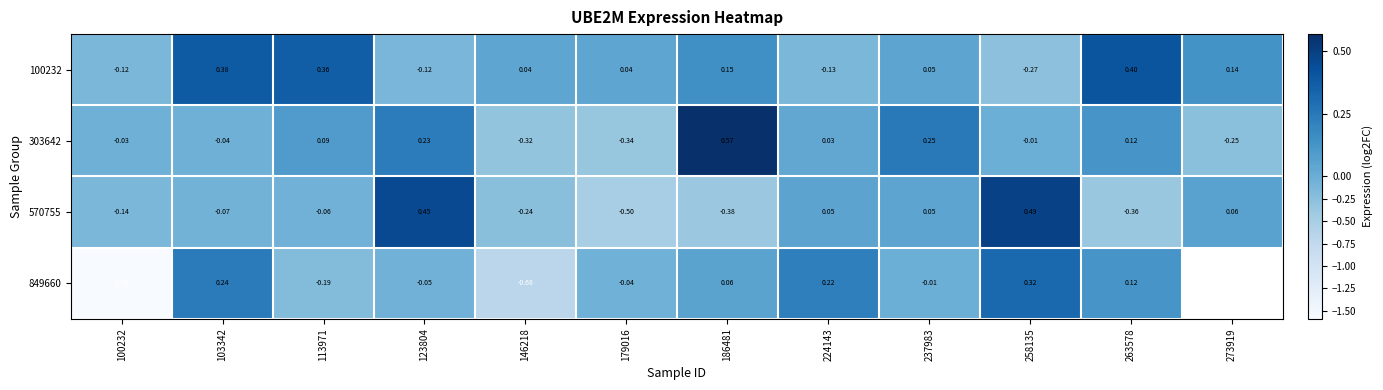

Is it true that 303642 equals 0.2 at 237983?

True